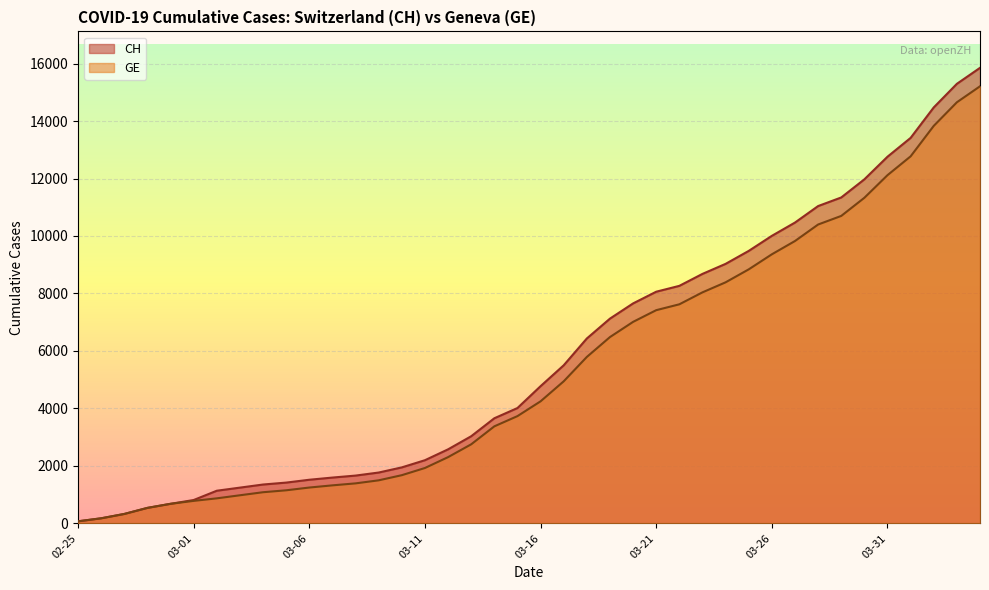

Which series has the largest range (max minus min)?

CH